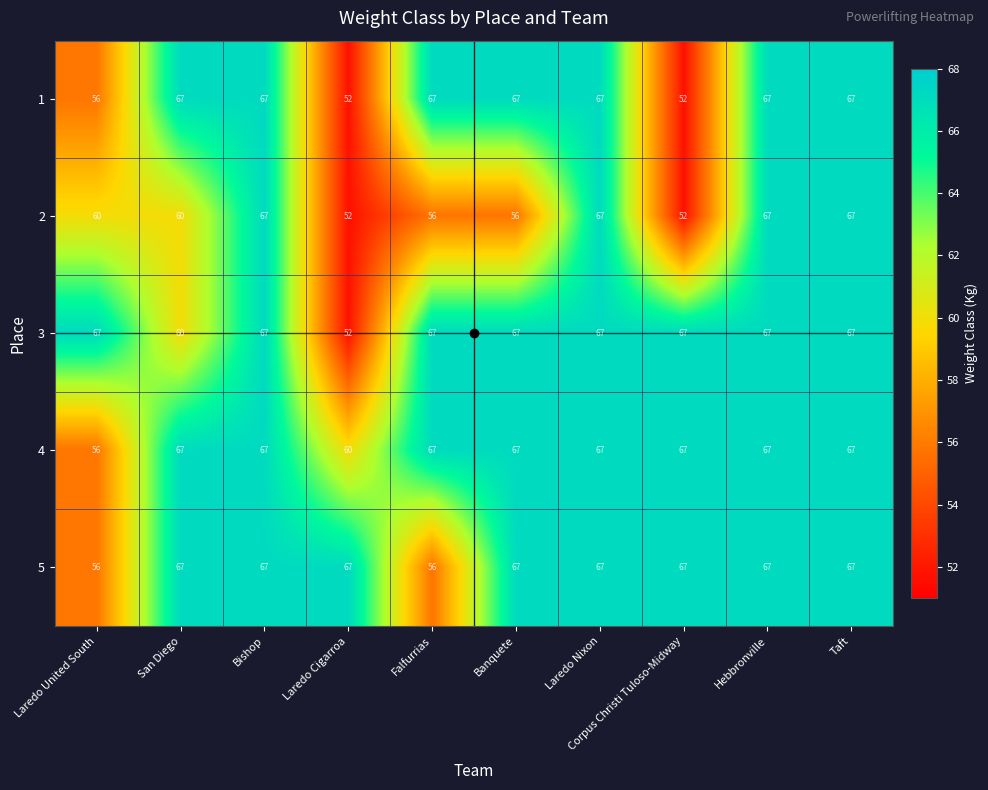

What is the minimum value for 5?

56